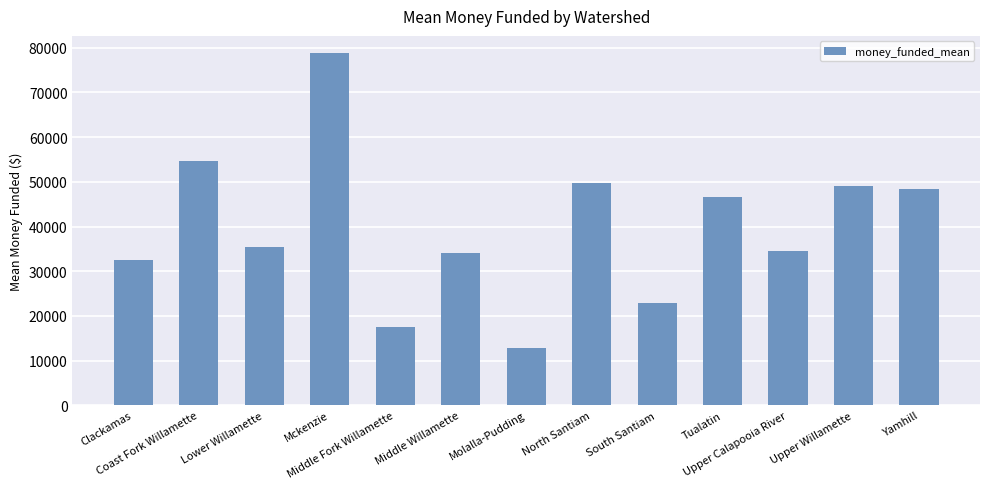

Count the number of values greater than 35403.

7